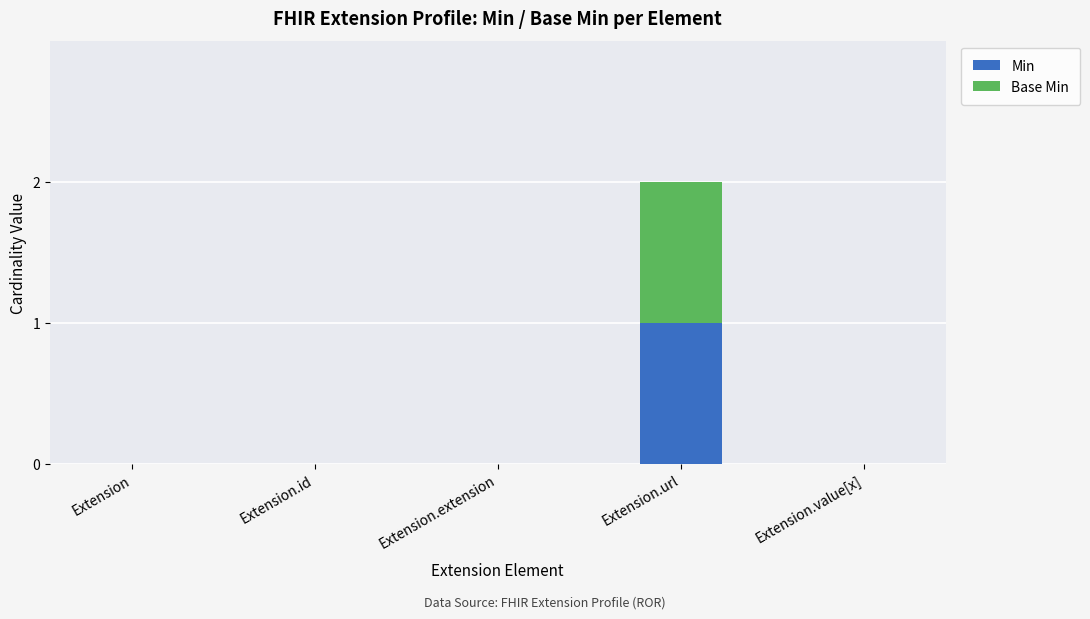

At which category is the sum across all series the highest?

Extension.url